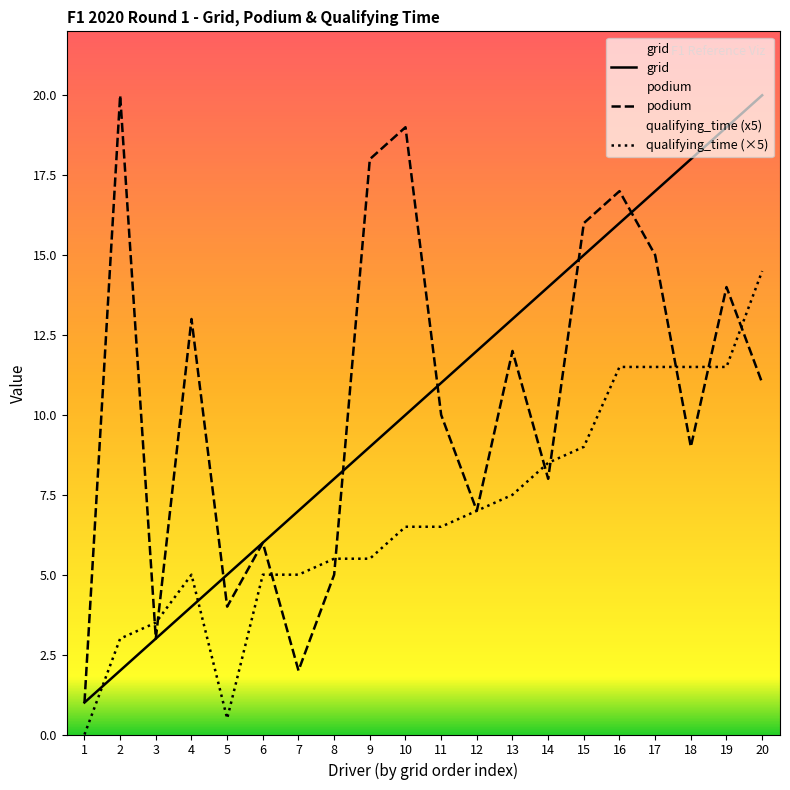

What is the average value of the podium series?

10.5